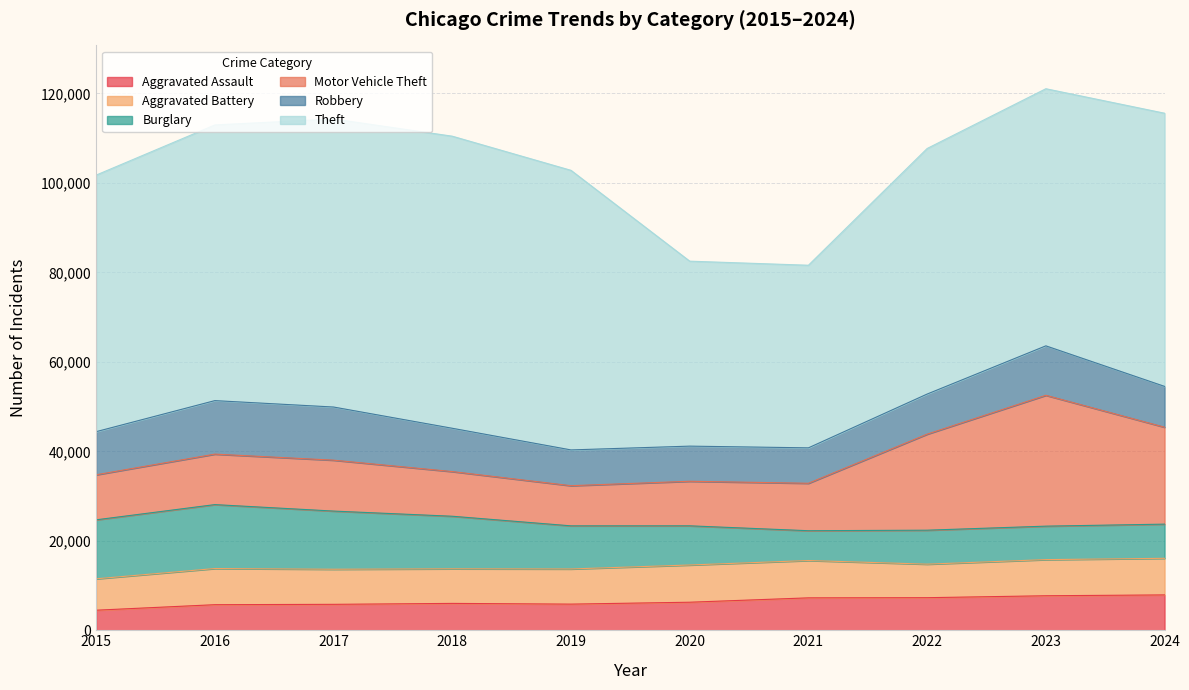

What is the average value of the Theft series?

56674